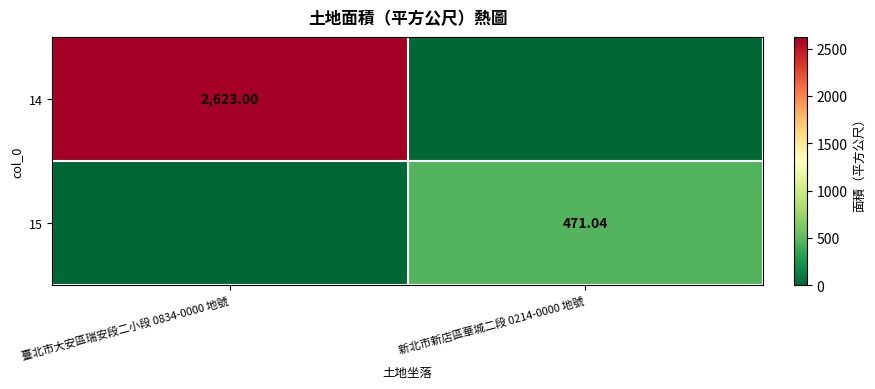

At which label does 15 reach its minimum?

臺北市大安區瑞安段二小段 0834-0000 地號